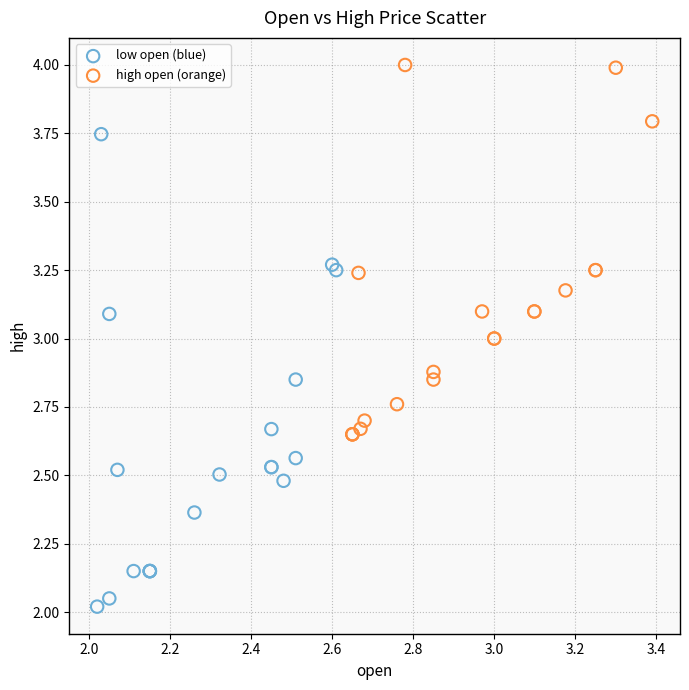

Which series reaches the minimum Y coordinate?

low open (blue)